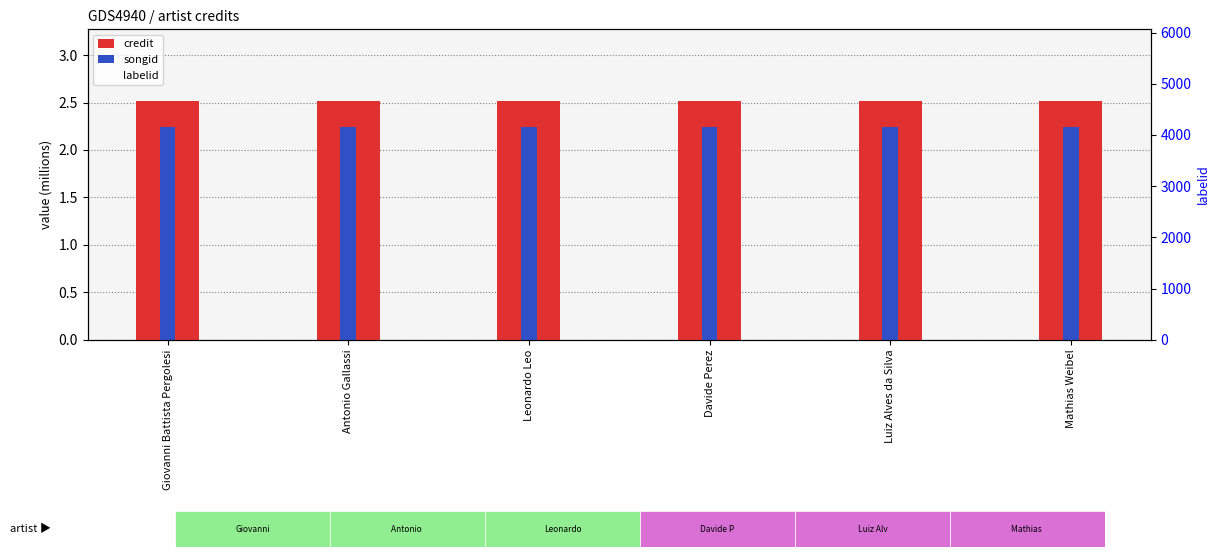

What is the highest value of the songid series?

2.2